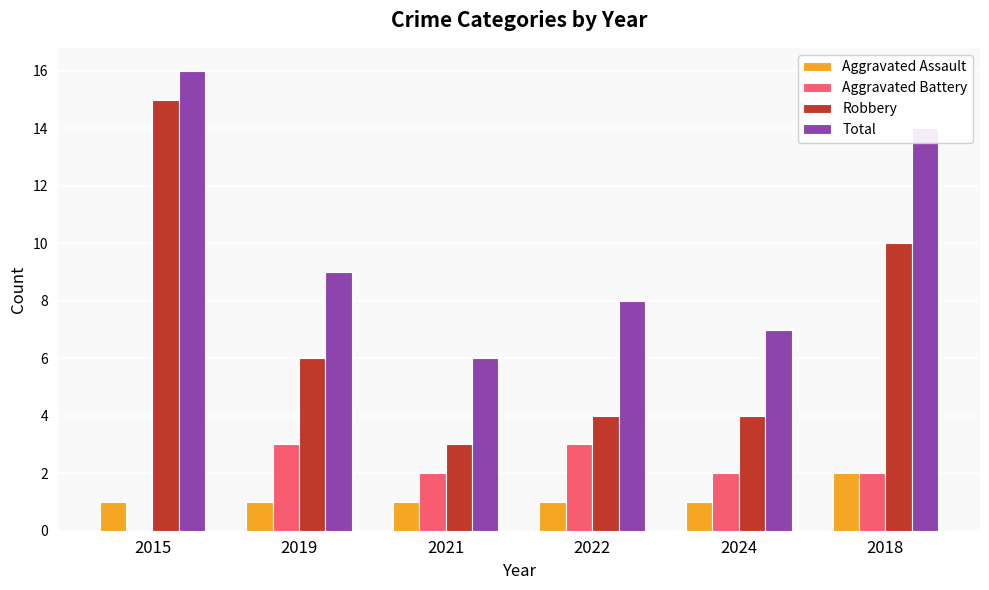

At which label does Aggravated Battery first exceed 2?

2019